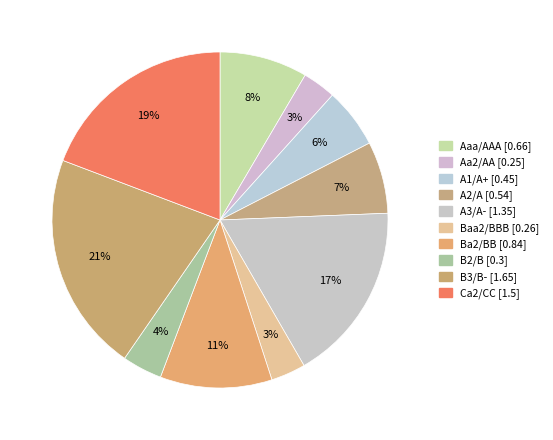

Does Aaa/AAA account for over 50% of the chart?

No